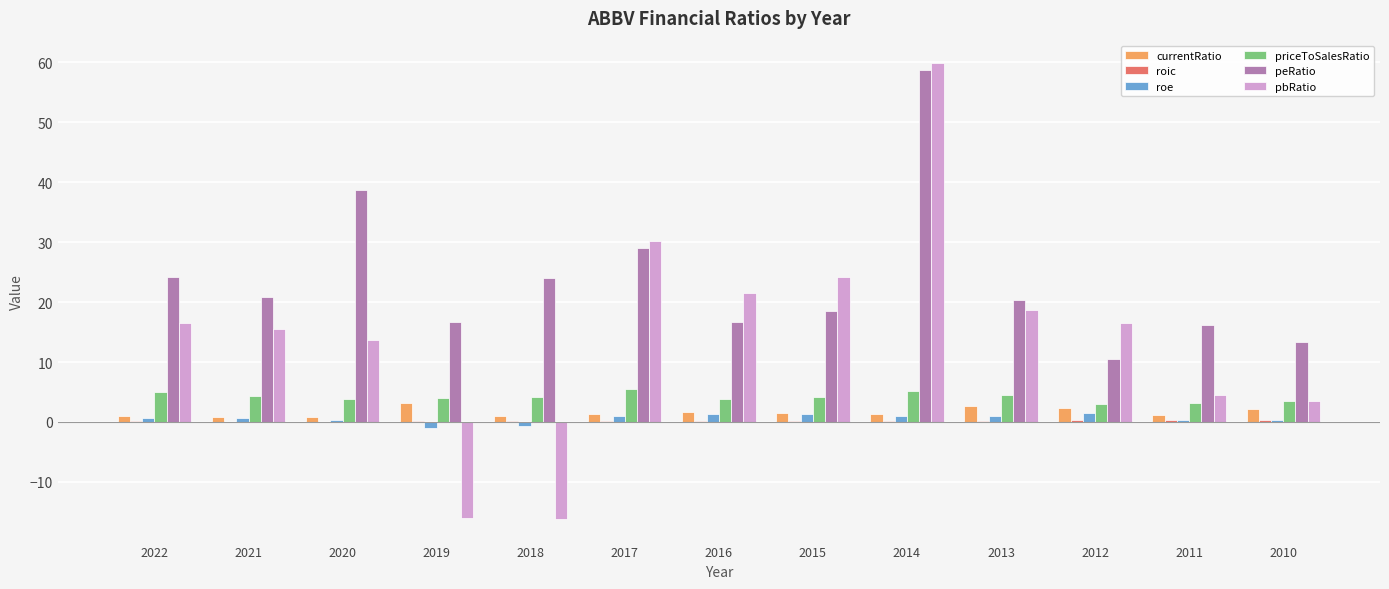

What is the highest value of the priceToSalesRatio series?

5.5